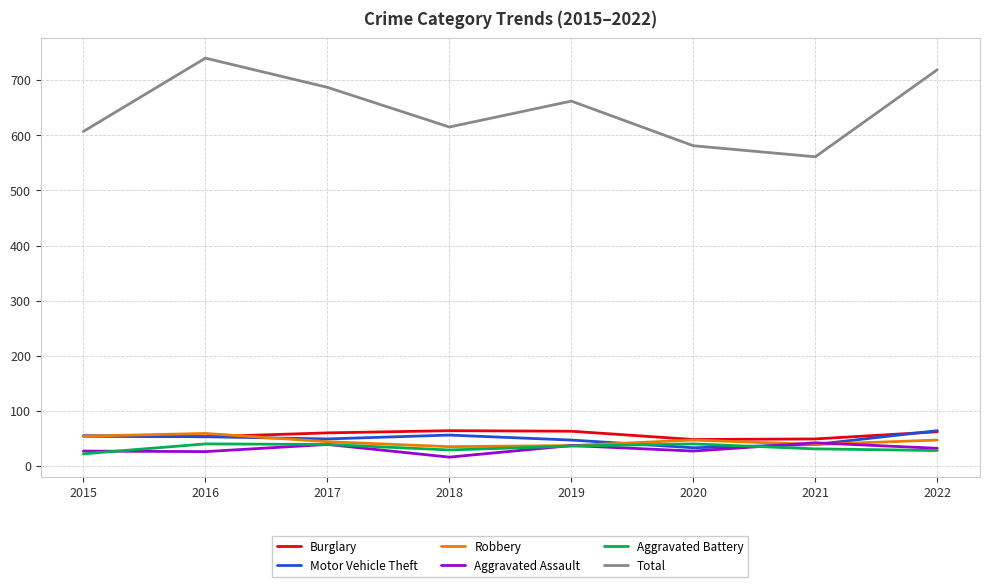

The value of Aggravated Assault at 2022 is 32. True or false?

True